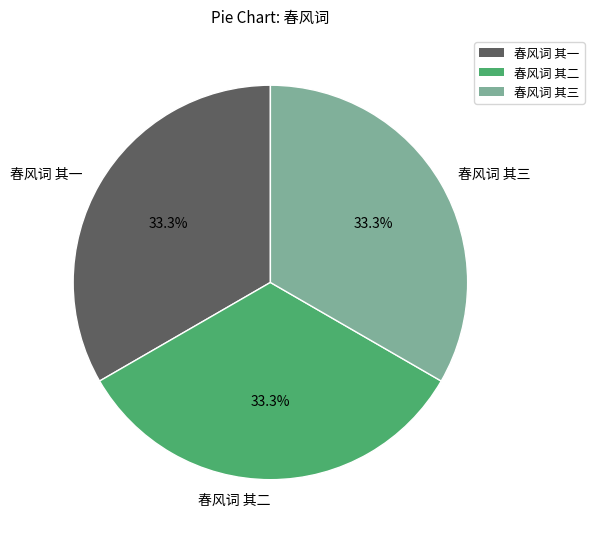

Is it true that 春风词 其三 is 33% of the pie?

True